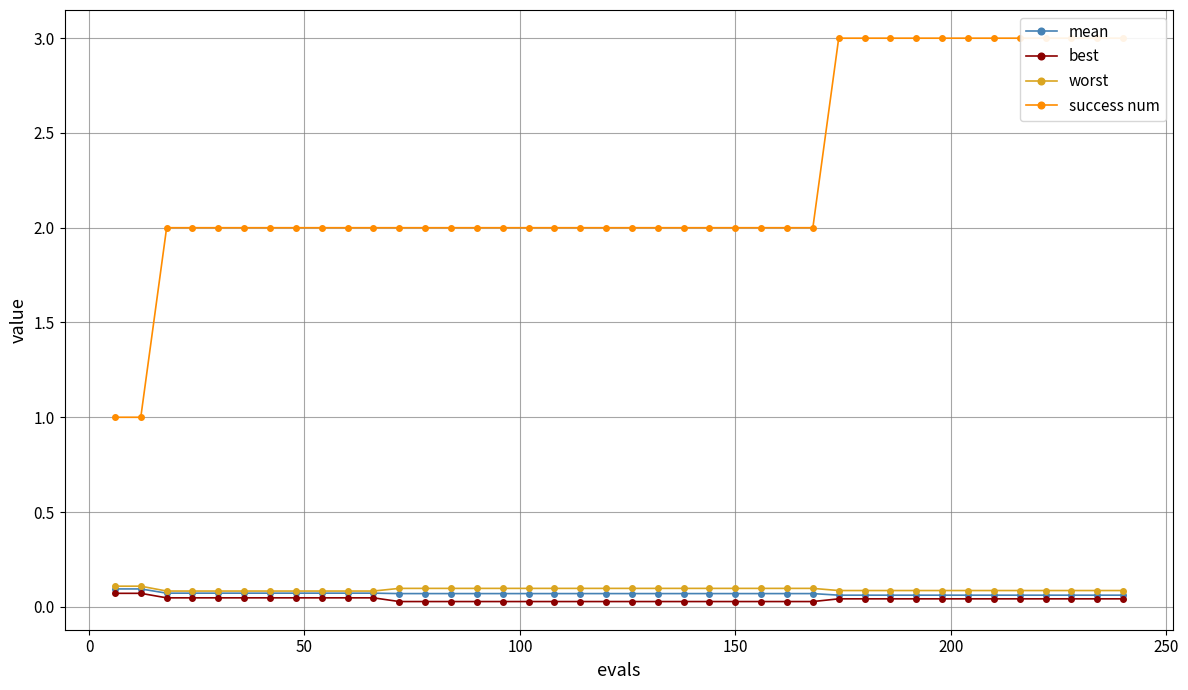

Which series has the largest total across all categories?

success num